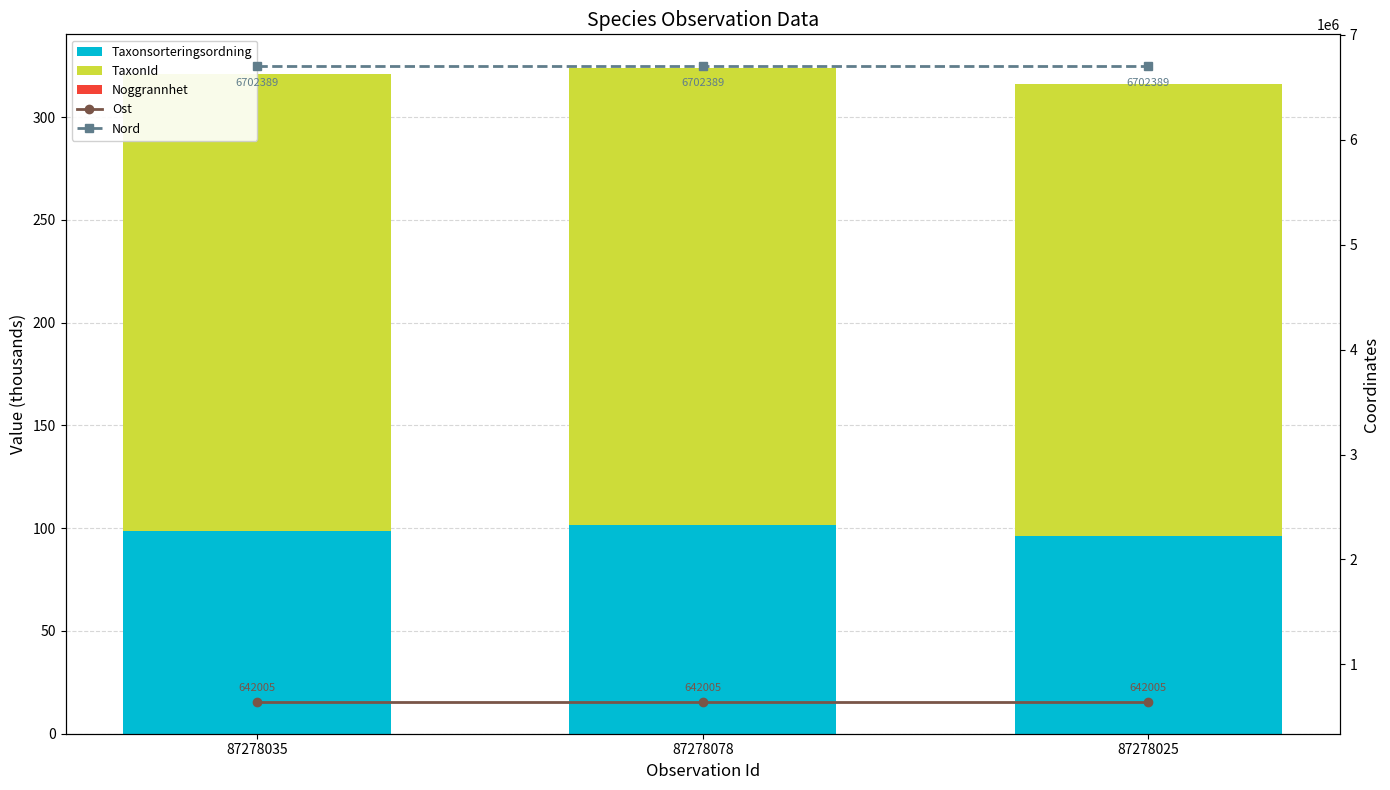

At how many categories does at least one series exceed 6567059?

3